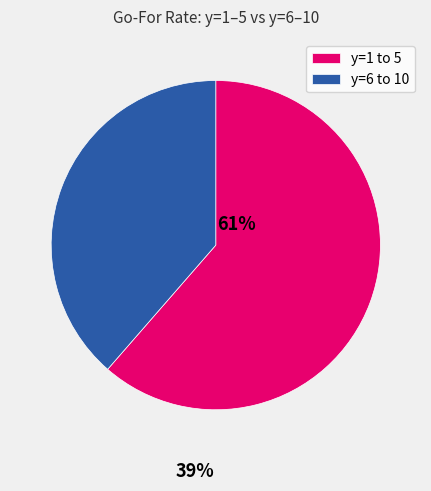

Rank the categories by value from lowest to highest.

y=6 to 10, y=1 to 5